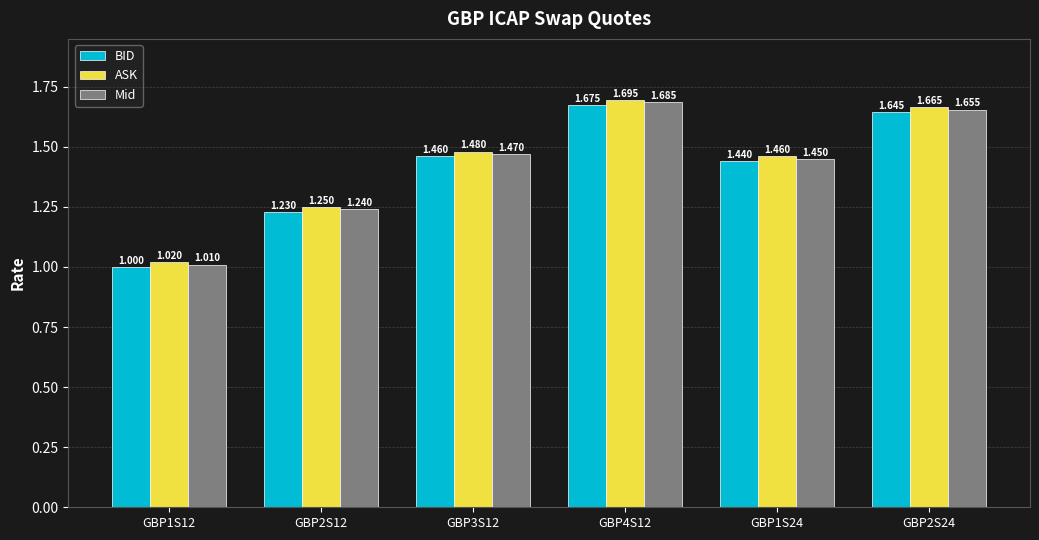

What is the label of the 1st bar from the left?

GBP1S12